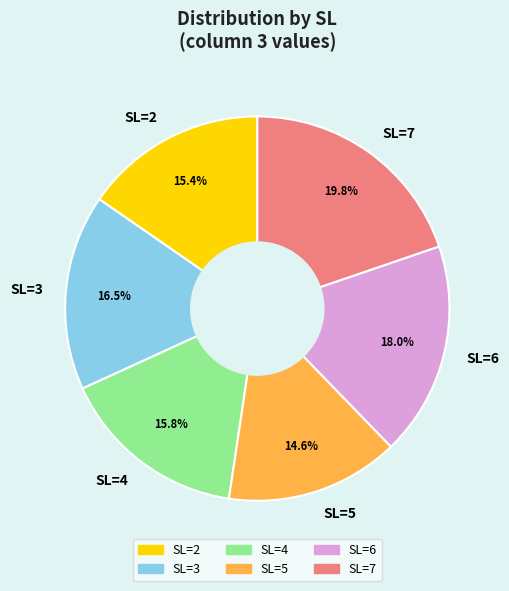

Which has a higher value, SL=6 or SL=3?

SL=6